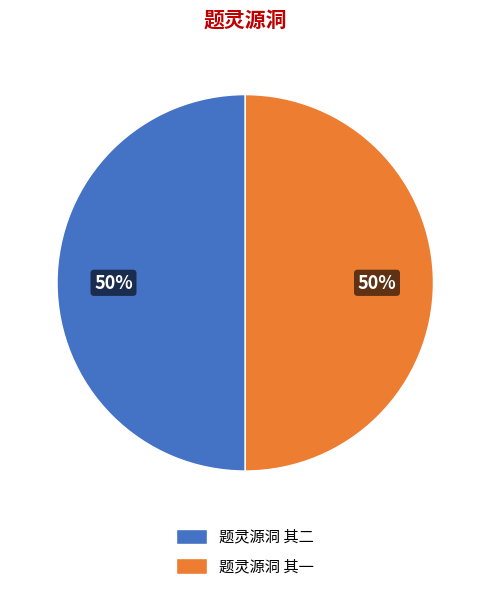

What is the ratio of the value at 题灵源洞 其一 to the value at 题灵源洞 其二?

1.0